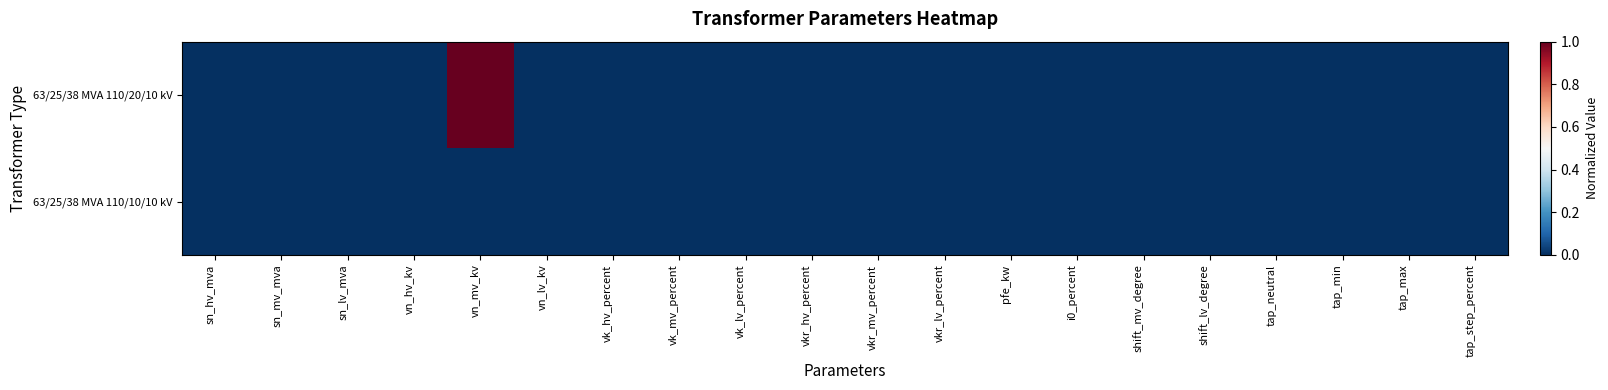

Reading right to left, what are all the values shown in this chart?

63/25/38 MVA 110/20/10 kV: tap_step_percent=0	tap_max=0	tap_min=0	tap_neutral=0	shift_lv_degree=0	shift_mv_degree=0	i0_percent=0	pfe_kw=0	vkr_lv_percent=0	vkr_mv_percent=0	vkr_hv_percent=0	vk_lv_percent=0	vk_mv_percent=0	vk_hv_percent=0	vn_lv_kv=0	vn_mv_kv=1	vn_hv_kv=0	sn_lv_mva=0	sn_mv_mva=0	sn_hv_mva=0
63/25/38 MVA 110/10/10 kV: tap_step_percent=0	tap_max=0	tap_min=0	tap_neutral=0	shift_lv_degree=0	shift_mv_degree=0	i0_percent=0	pfe_kw=0	vkr_lv_percent=0	vkr_mv_percent=0	vkr_hv_percent=0	vk_lv_percent=0	vk_mv_percent=0	vk_hv_percent=0	vn_lv_kv=0	vn_mv_kv=0	vn_hv_kv=0	sn_lv_mva=0	sn_mv_mva=0	sn_hv_mva=0